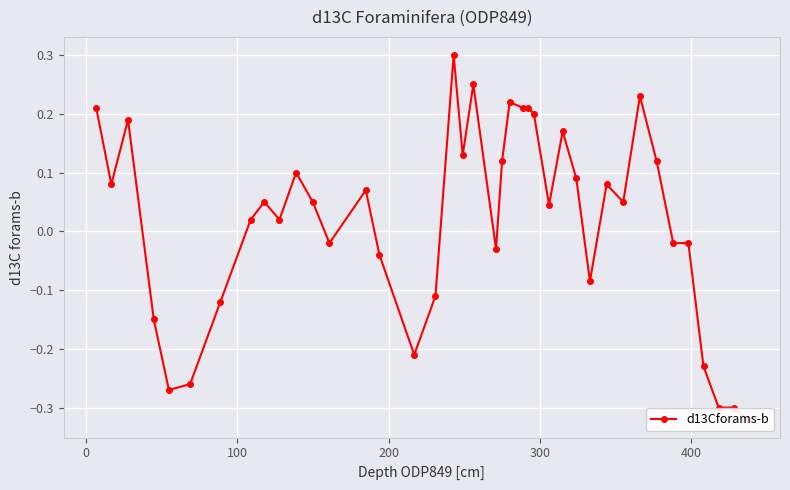

What is the smallest value displayed?

-0.3